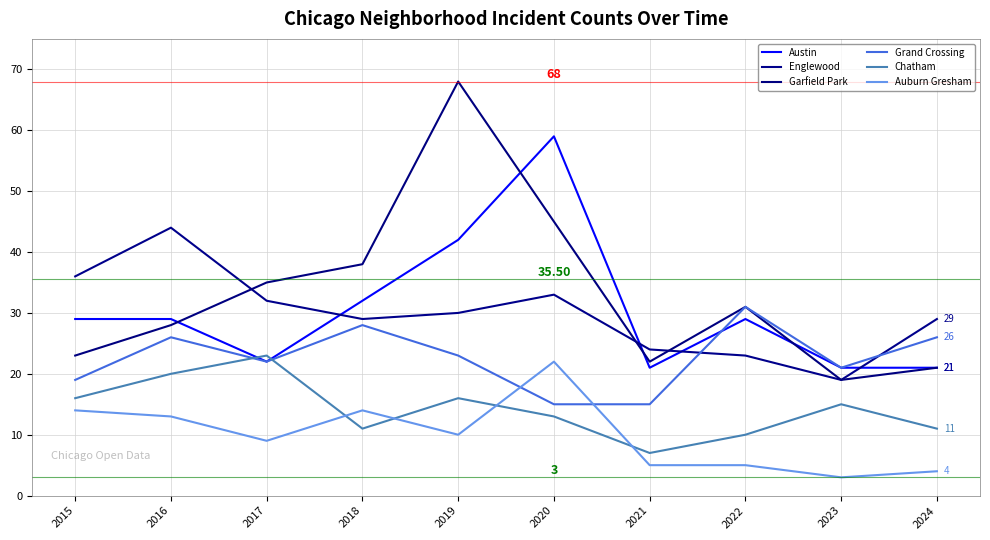

What is the difference between the Auburn Gresham values at 2022 and 2018?

9